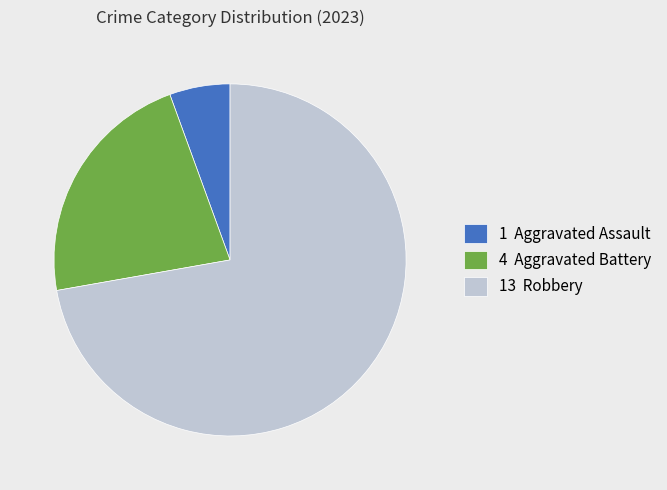

What is the largest slice in the pie chart?

13 Robbery